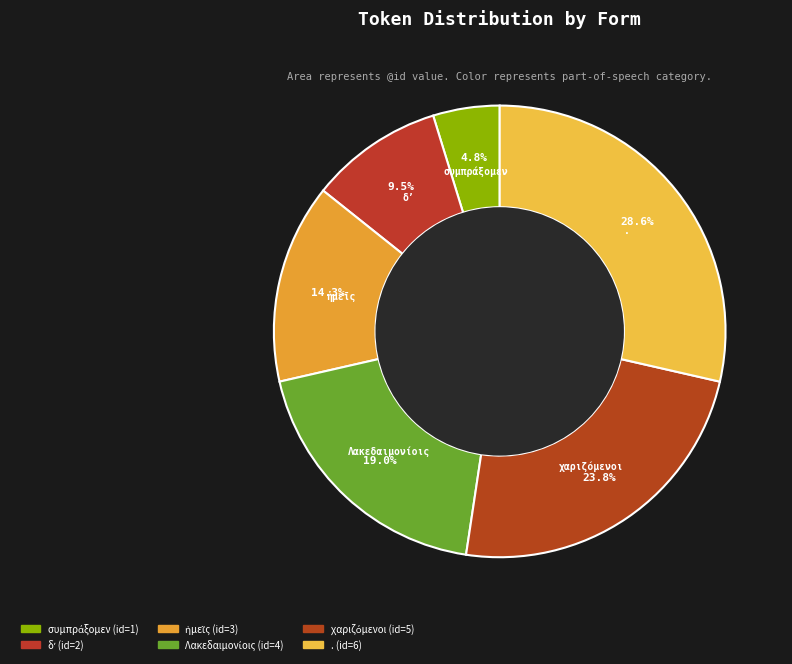

Is there any slice that represents more than half of the pie?

No